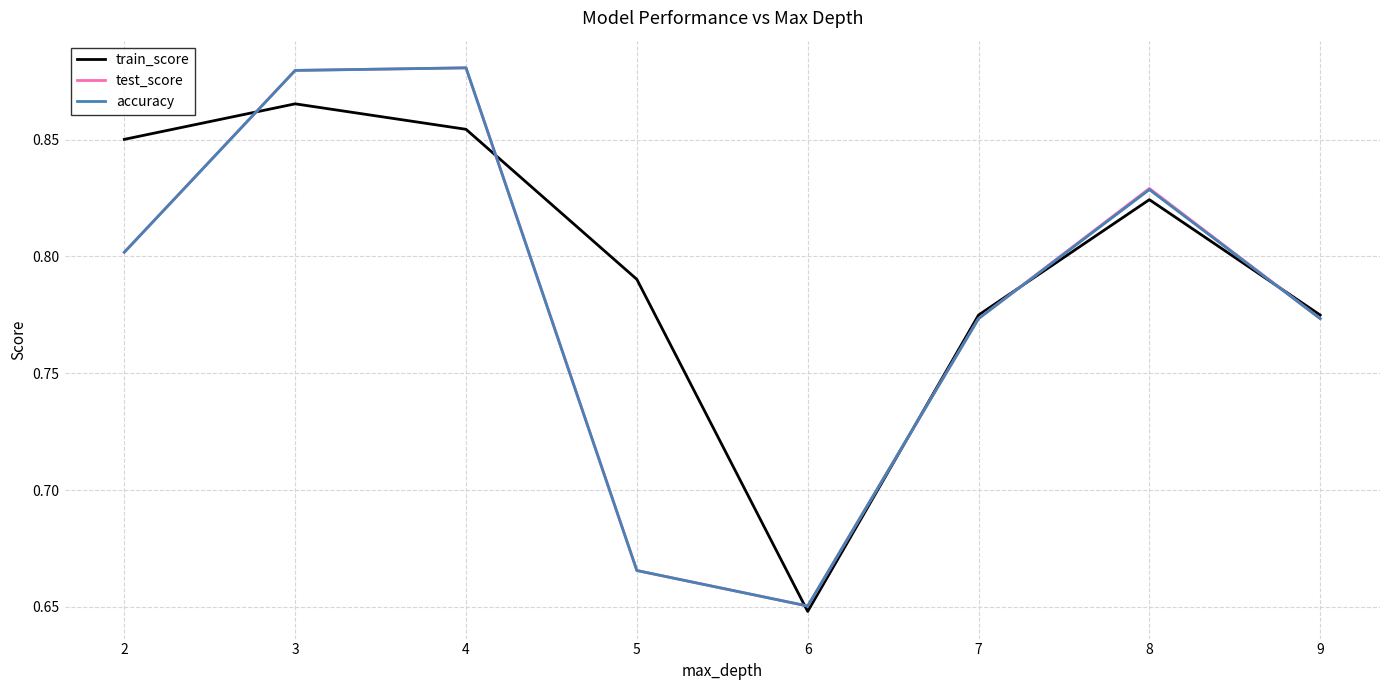

Which category has the highest value in the train_score series?

3